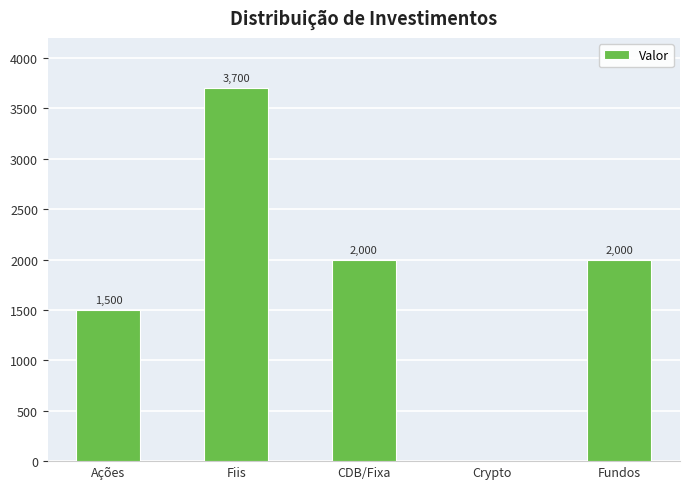

What is the sum of all values?

9200